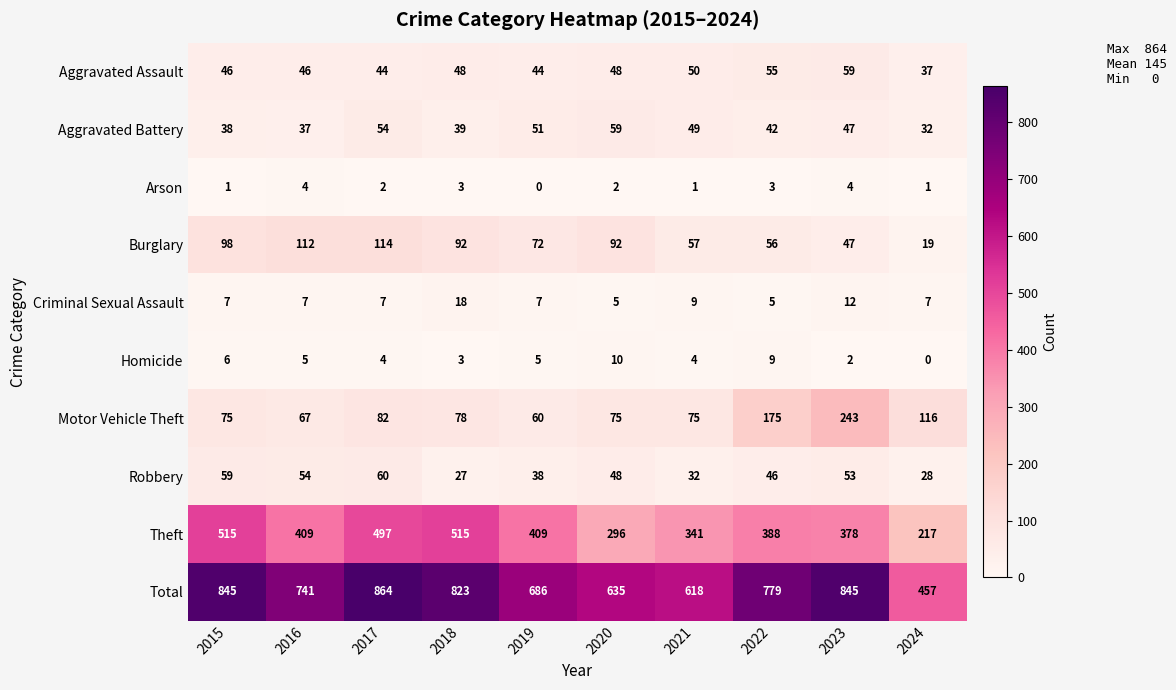

How many categories are shown in the chart?

10